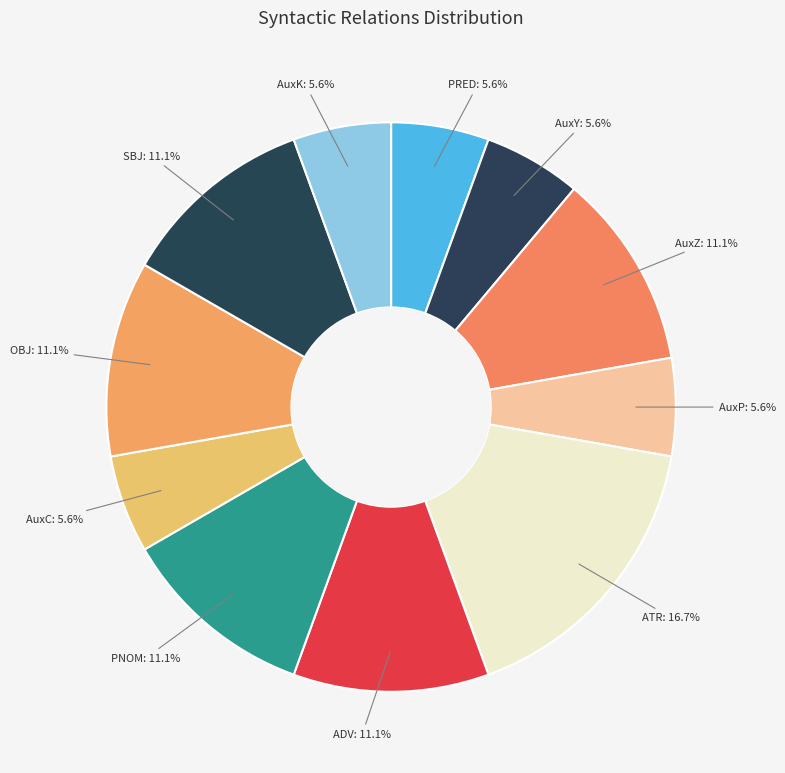

What percentage is the OBJ slice, to the nearest percent?

11%